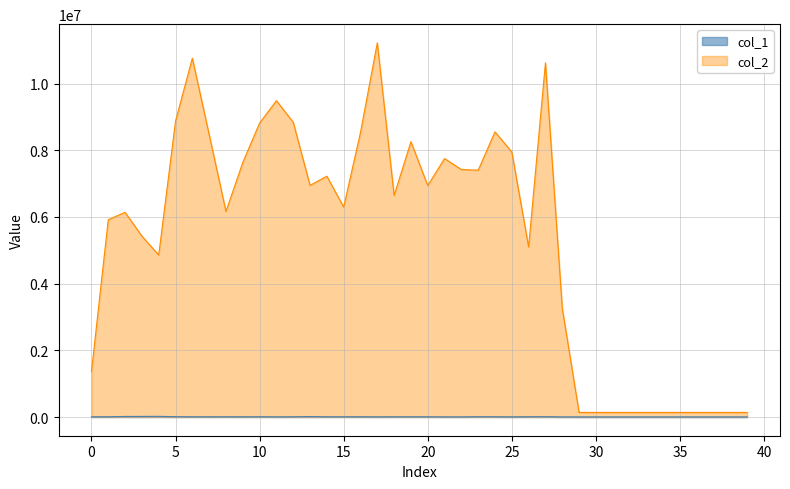

What is the value of the col_2 point at the 38th from the left?

137200